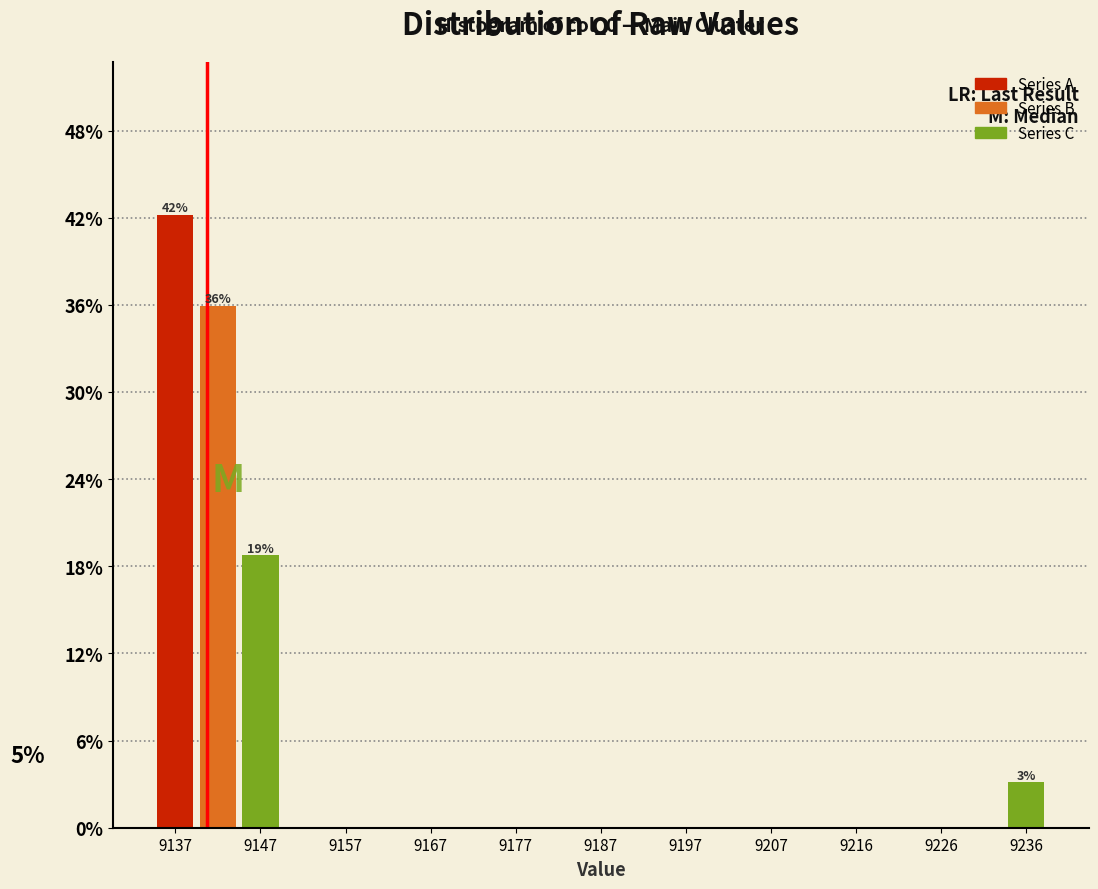

Over which range of the x-axis is the bar tallest?

9135 to 9140